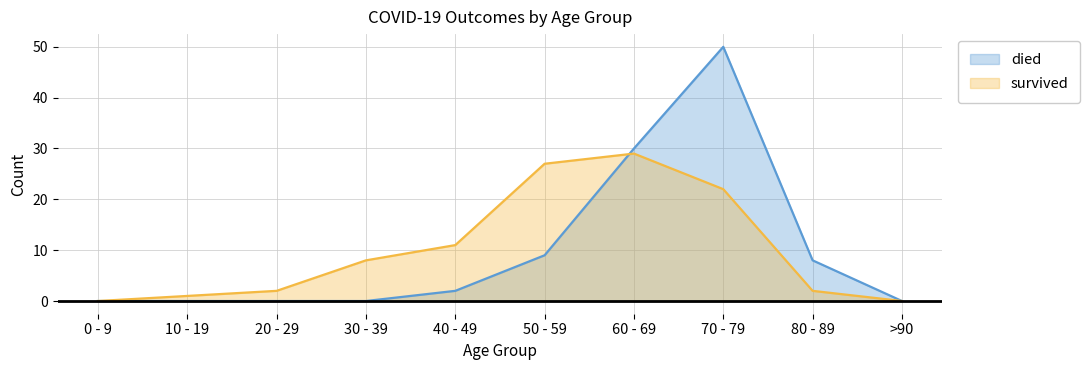

At which category is the sum across all series the highest?

70 - 79